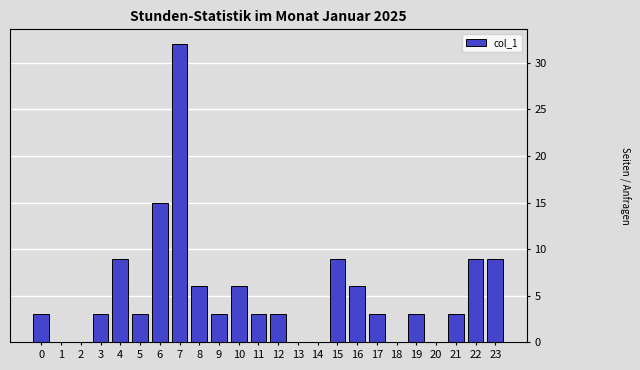

Reading left to right, extract all data points from this chart.

0=3	1=0	2=0	3=3	4=9	5=3	6=15	7=32	8=6	9=3	10=6	11=3	12=3	13=0	14=0	15=9	16=6	17=3	18=0	19=3	20=0	21=3	22=9	23=9